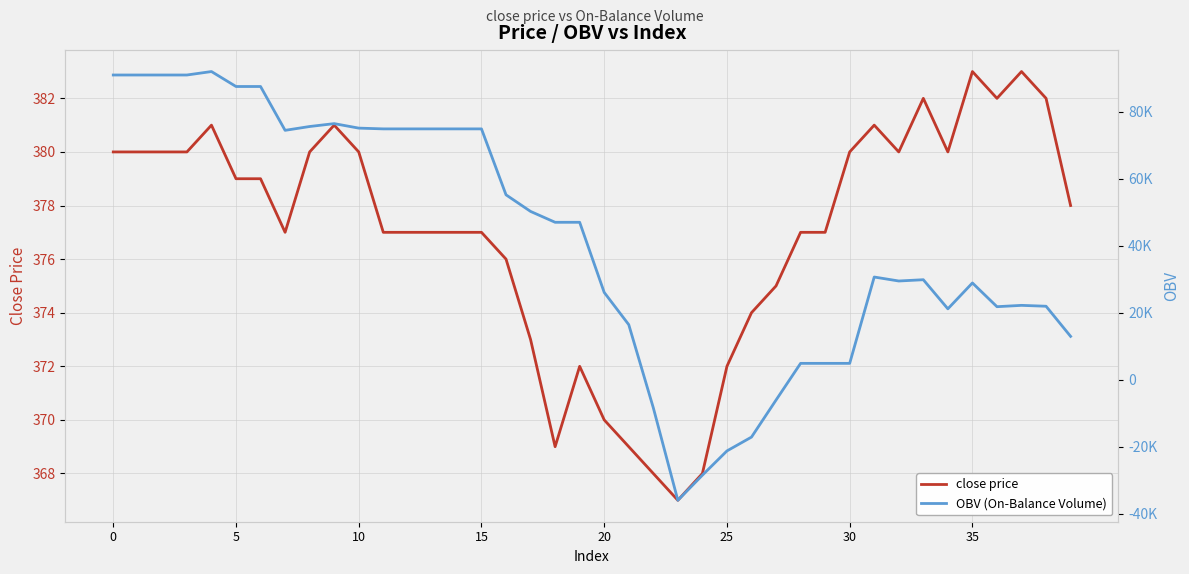

How many interior local peaks does the close price series have?

7